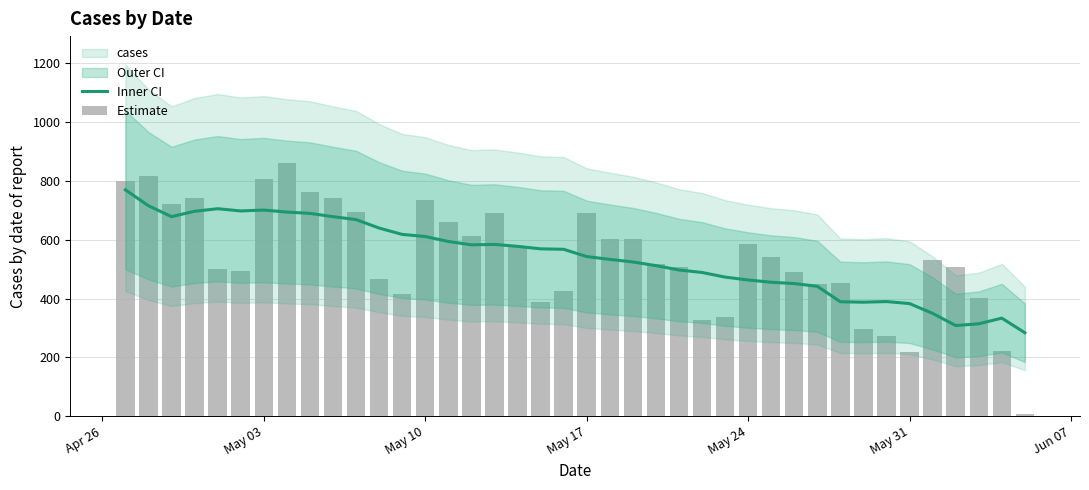

Is the value of Estimate at May 10 greater than the value of cases at 22?

Yes